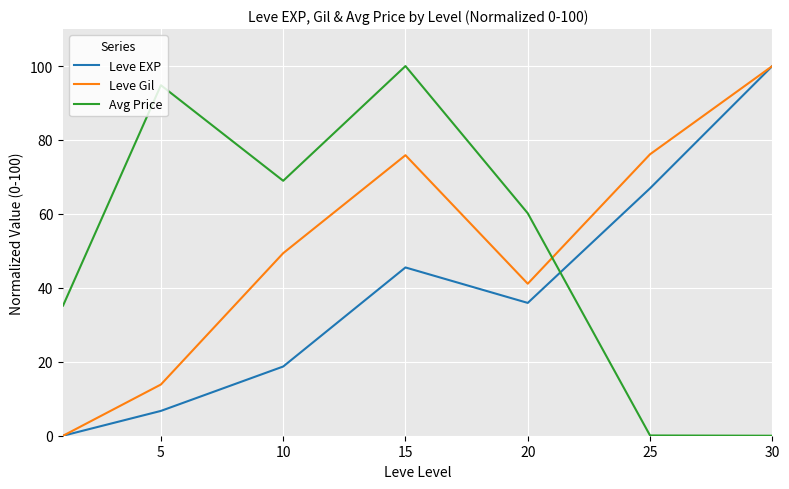

True or false: Leve Gil has more than 1 interior local peaks.

False